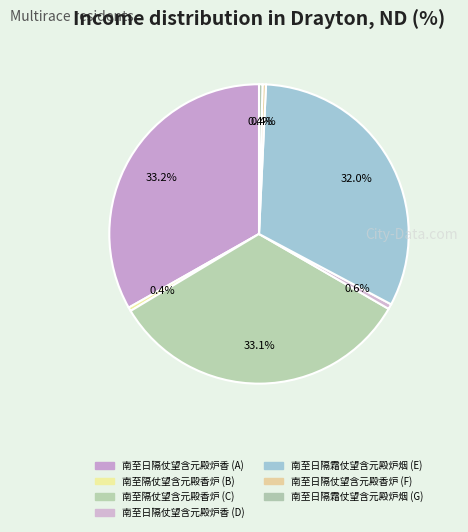

How many slices are in this pie chart?

7